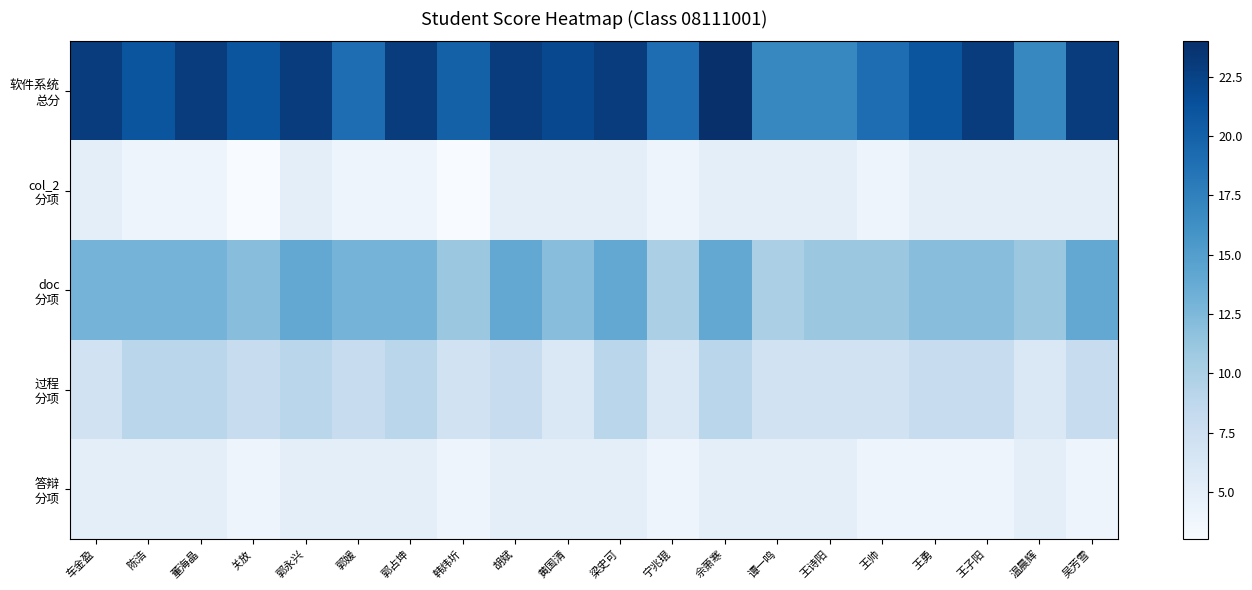

List the series in order of their peak value, lowest first.

col_2 分项, 答辩 分项, 过程 分项, doc 分项, 软件系统 总分